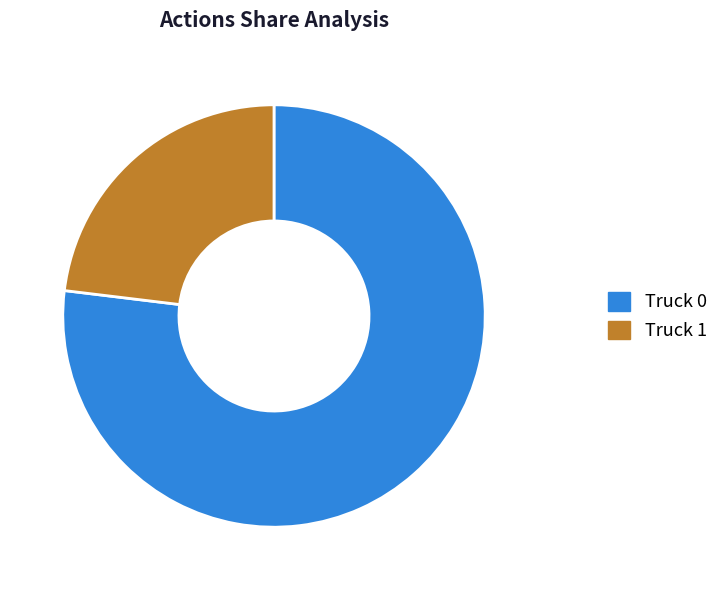

Which category has the smallest portion of the pie?

Truck 1